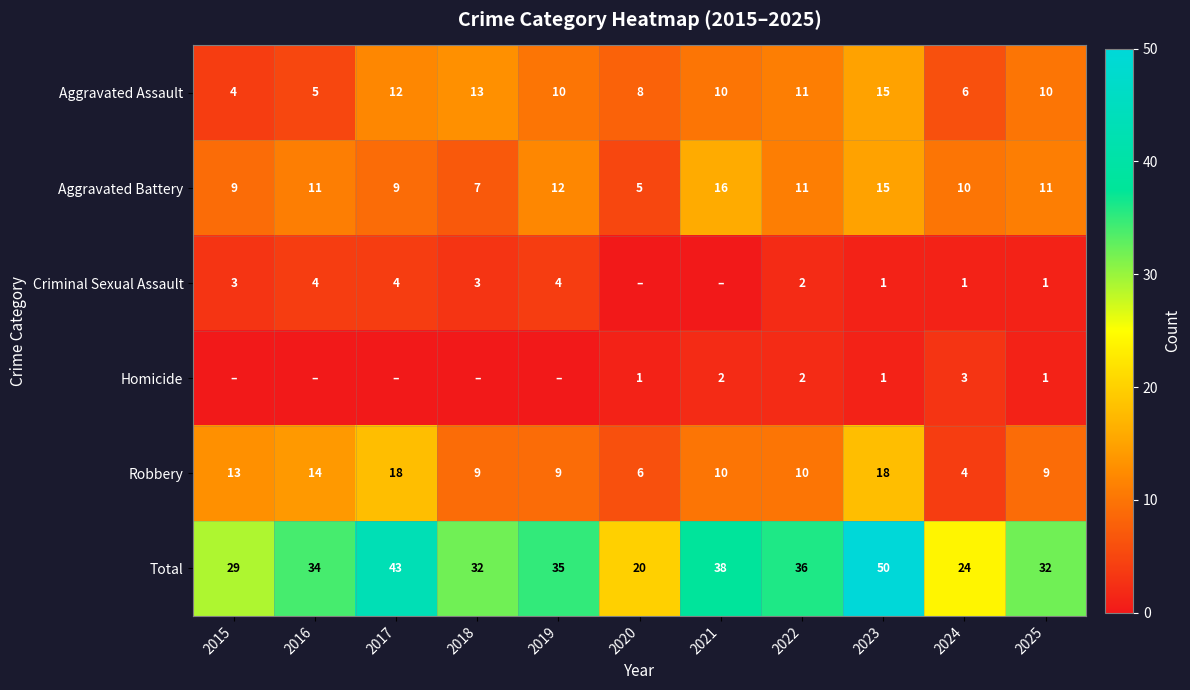

At which category is the sum across all series the highest?

2023